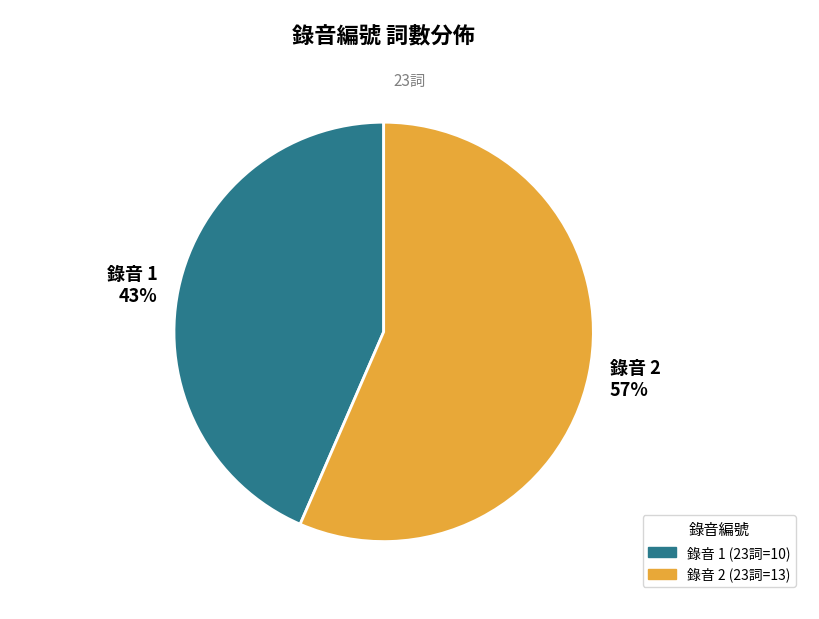

To the nearest percent, what is the average slice percentage?

50%